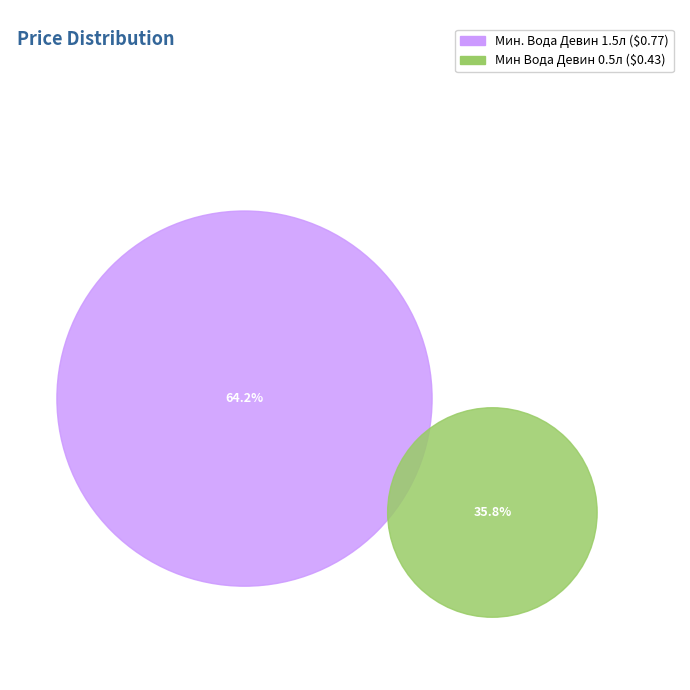

Count the number of slices in the pie.

2